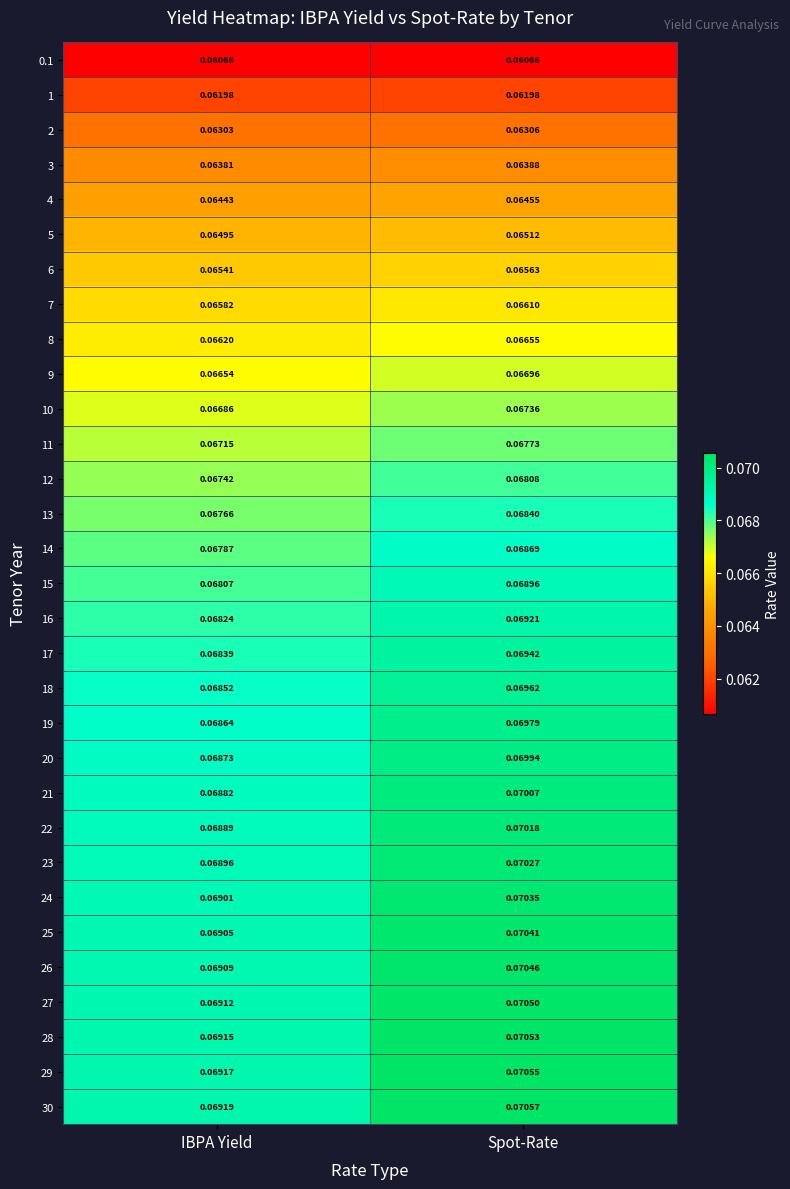

Where is 14 nearest to the value 0?

IBPA Yield